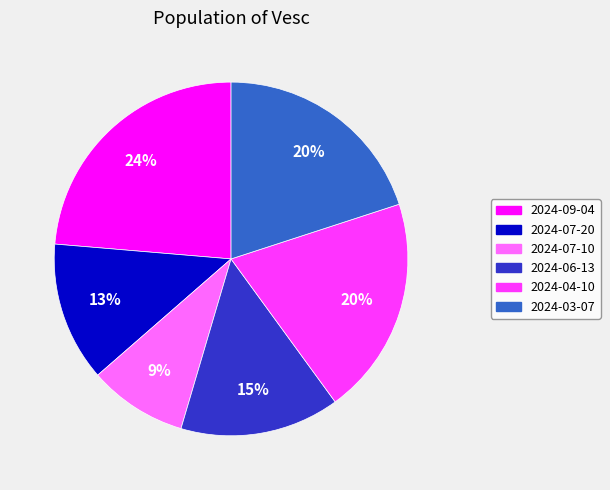

Count the number of slices in the pie.

6